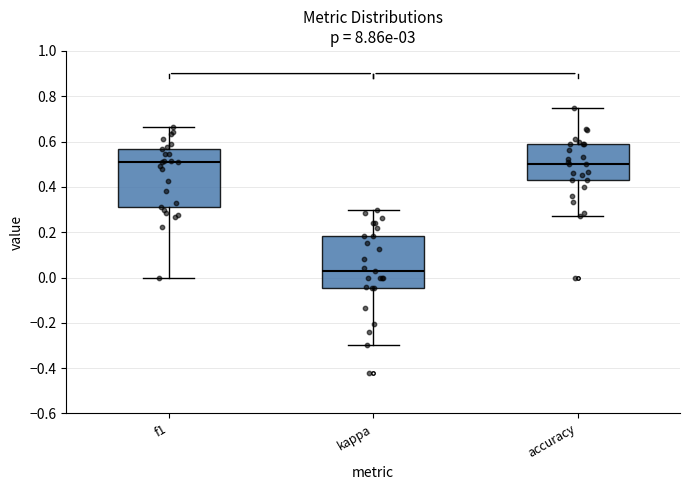

Comparing the boxes themselves (not the whiskers), which one is the tallest?

f1